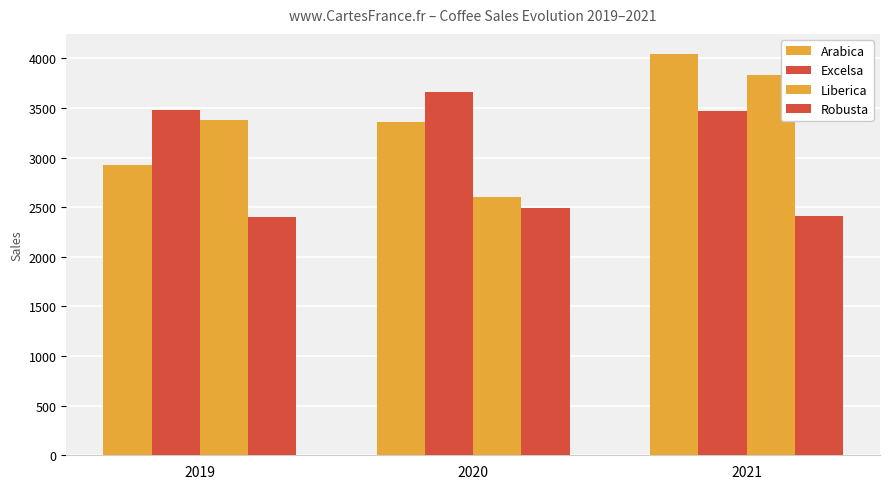

Are the bars horizontal?

No